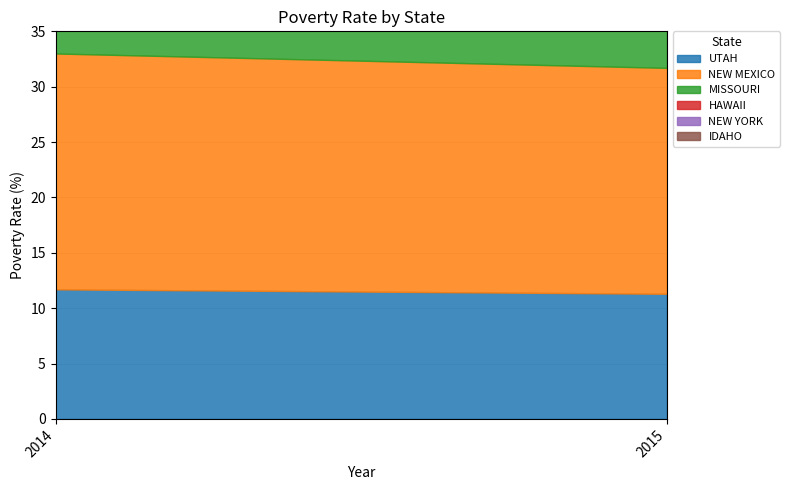

What is the value of the NEW MEXICO point at the 1st from the left?

21.3